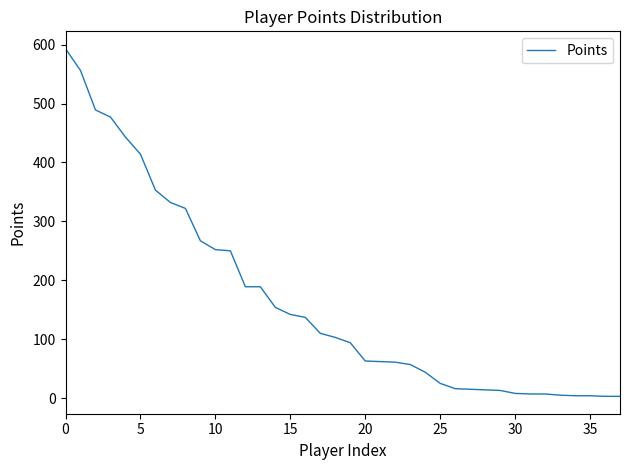

Does the chart have visible grid lines?

No